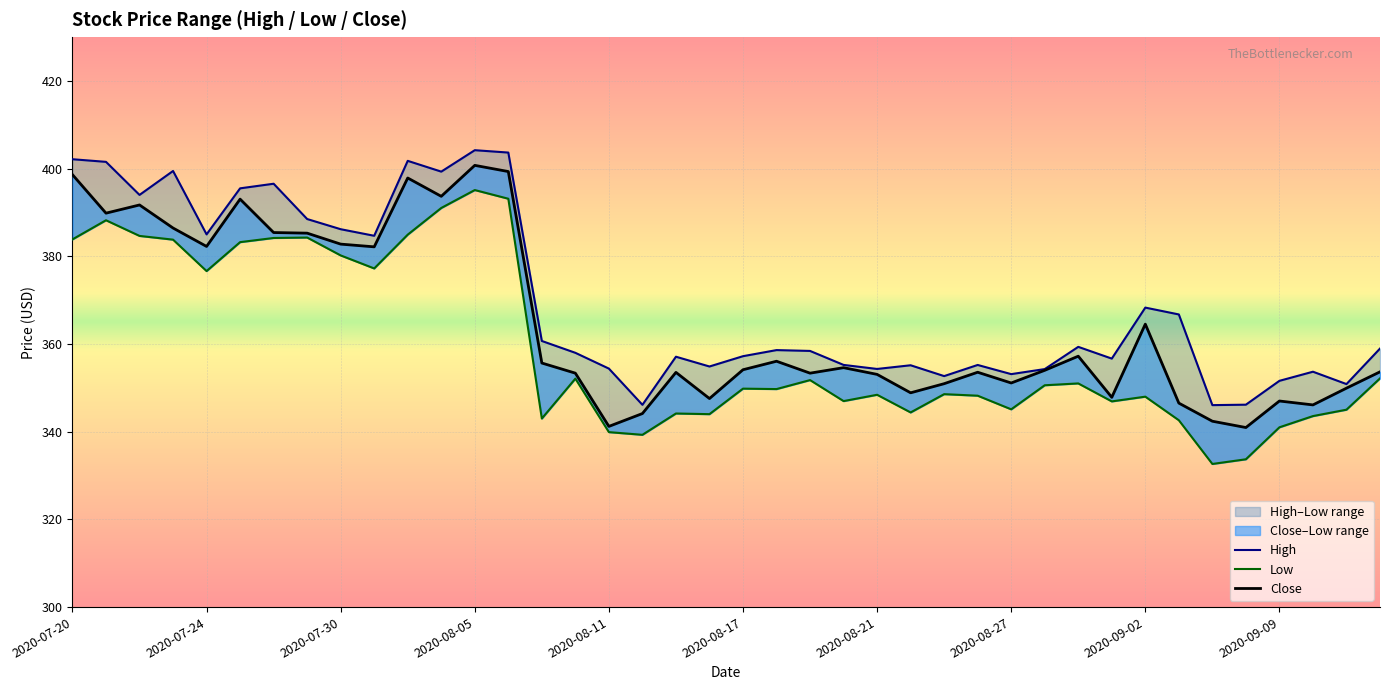

What is the total value across all series at 22?

1063.5